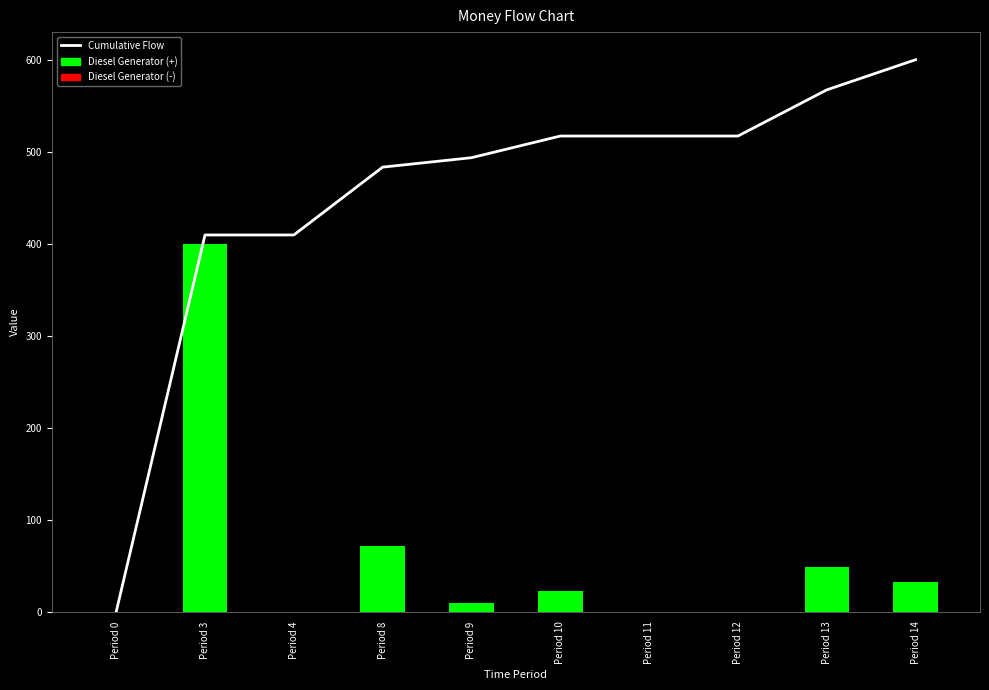

True or false: Cumulative Flow has a value of 352.6 at Period 11.

False